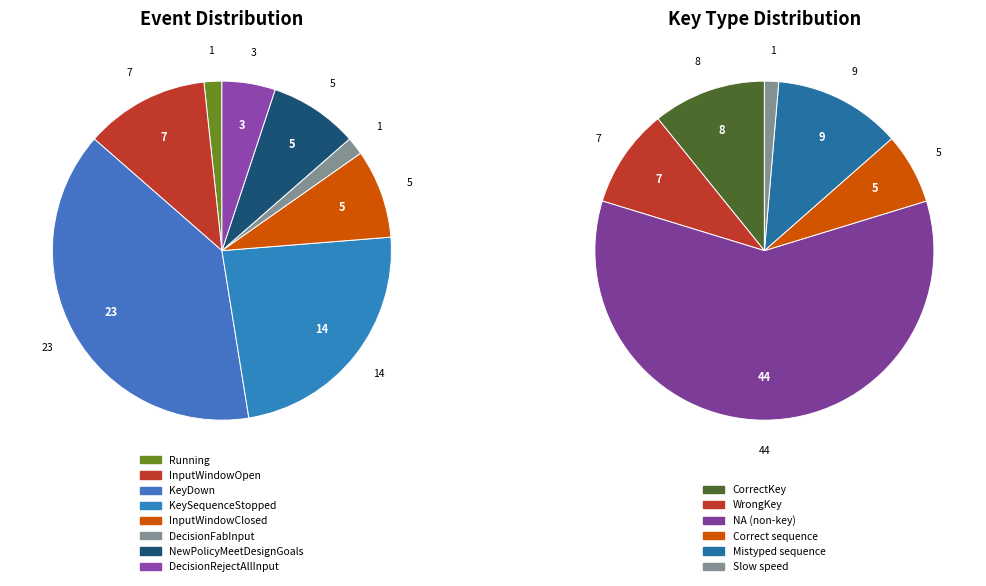

What is the change in value from KeyDown to InputWindowClosed?

-18